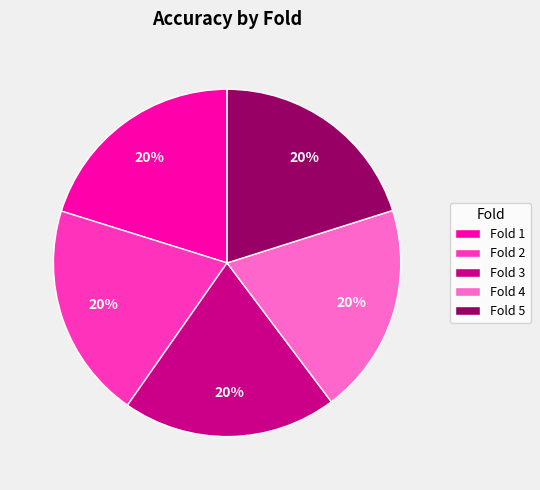

Does Fold 1 represent more than half of the total?

No